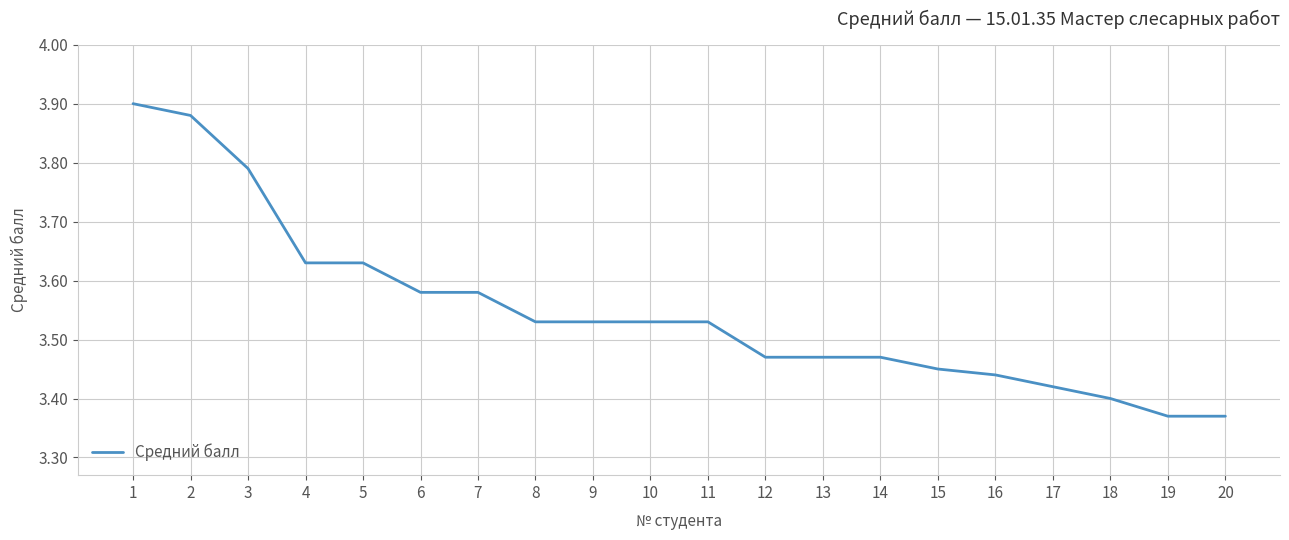

True or false: the data shows 2.5 at 3.

False